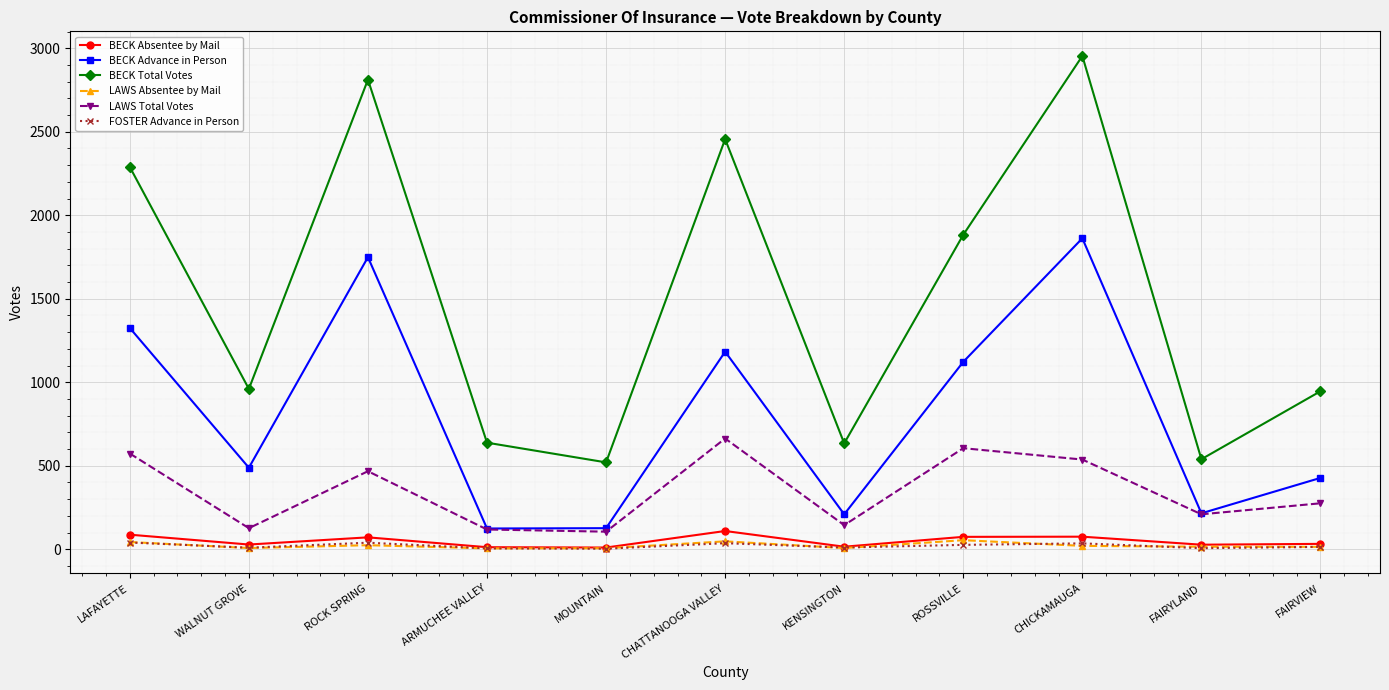

What is the value of the LAWS Total Votes point at the 2nd from the left?

126